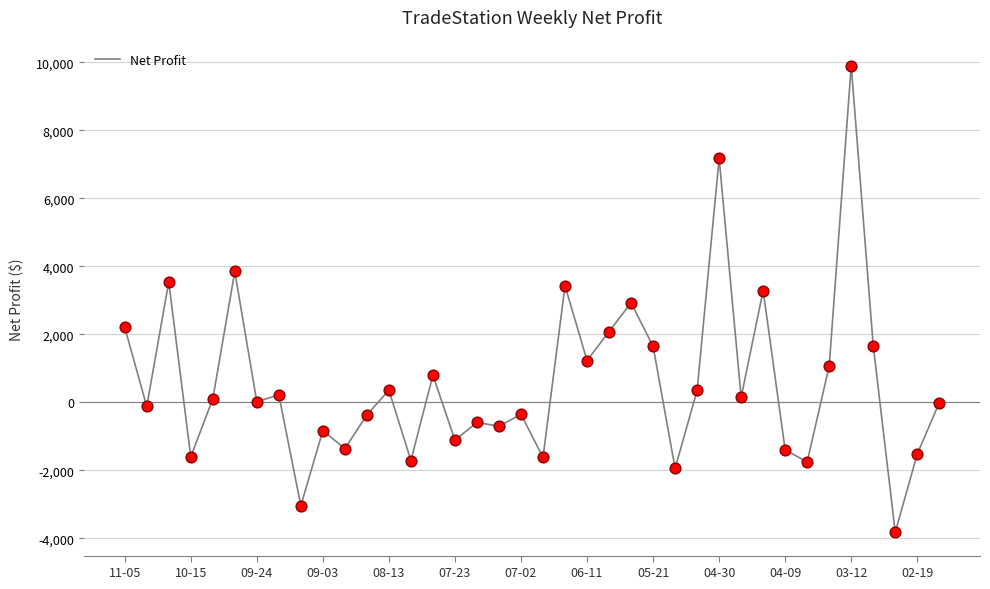

What is the greatest value displayed?

9900